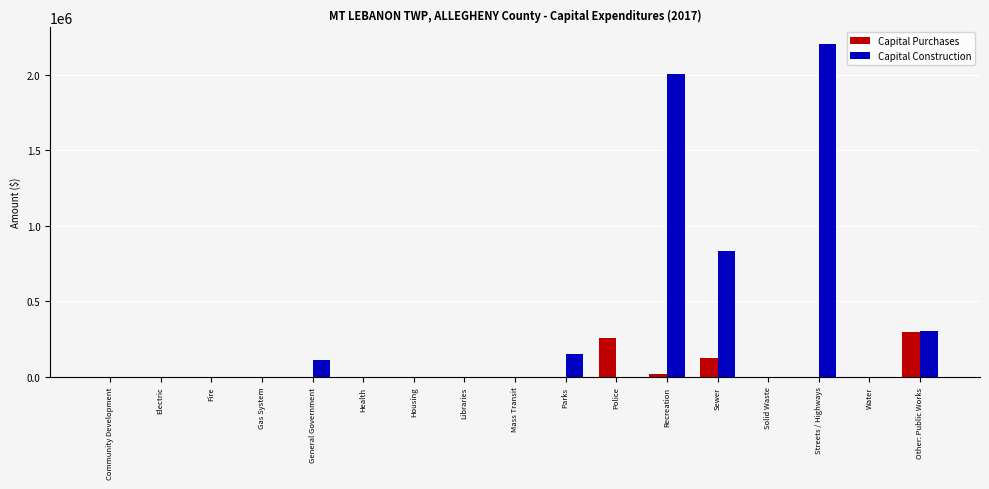

The value of Capital Construction at Water is -1364987. True or false?

False